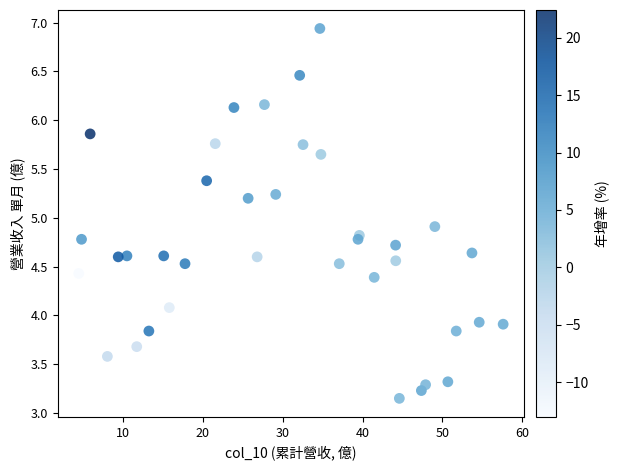

What Y value in the scatter plot is closest to 5?

4.9